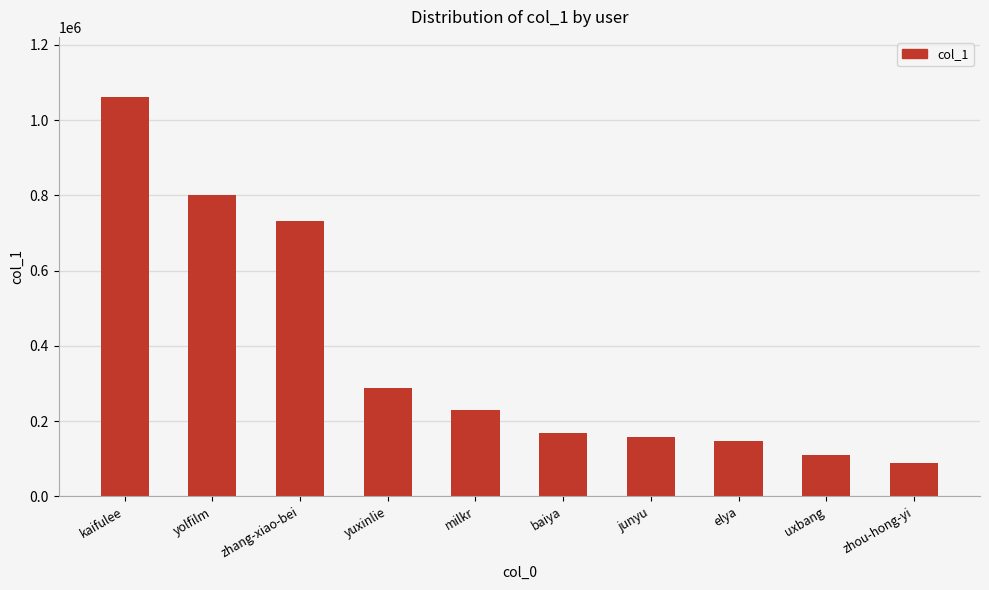

How many categories are shown in the chart?

10